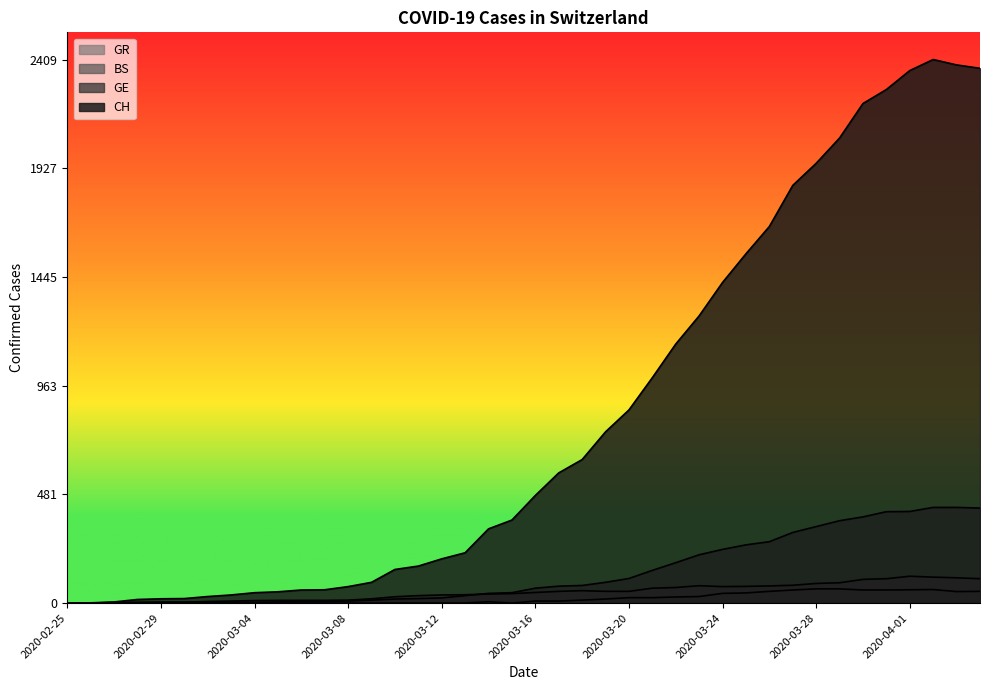

What position from the left is 2020-04-03?

39